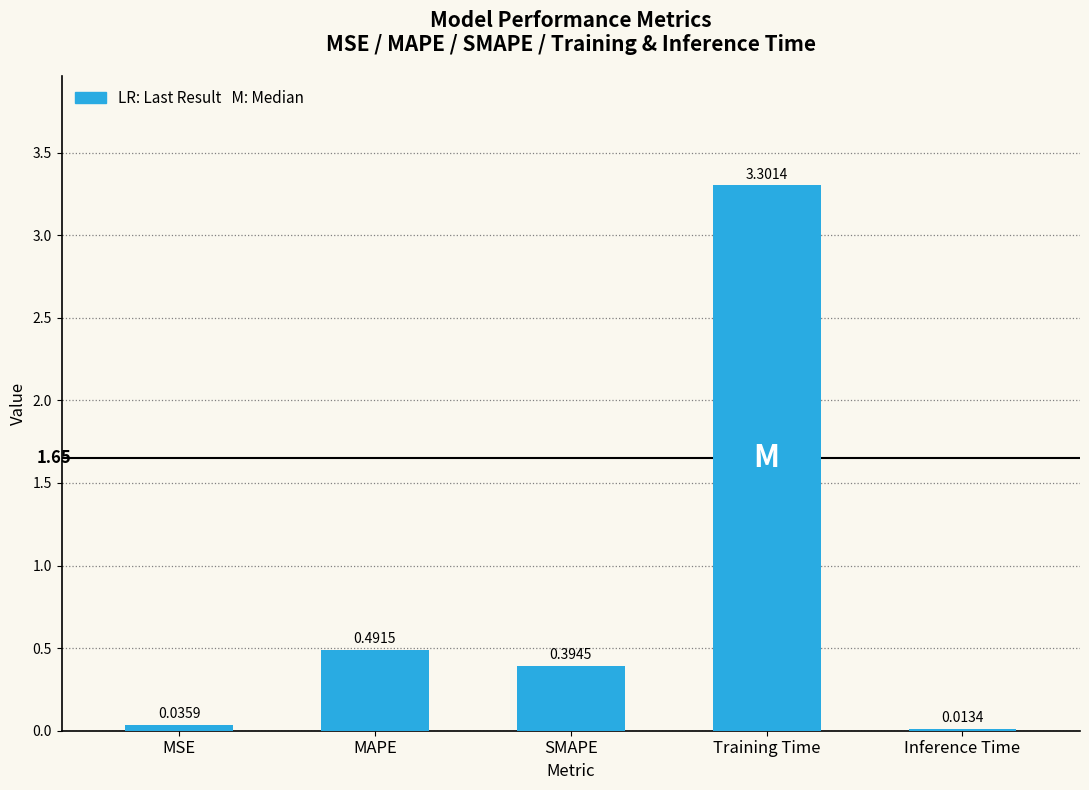

Does the chart contain stacked bars?

No